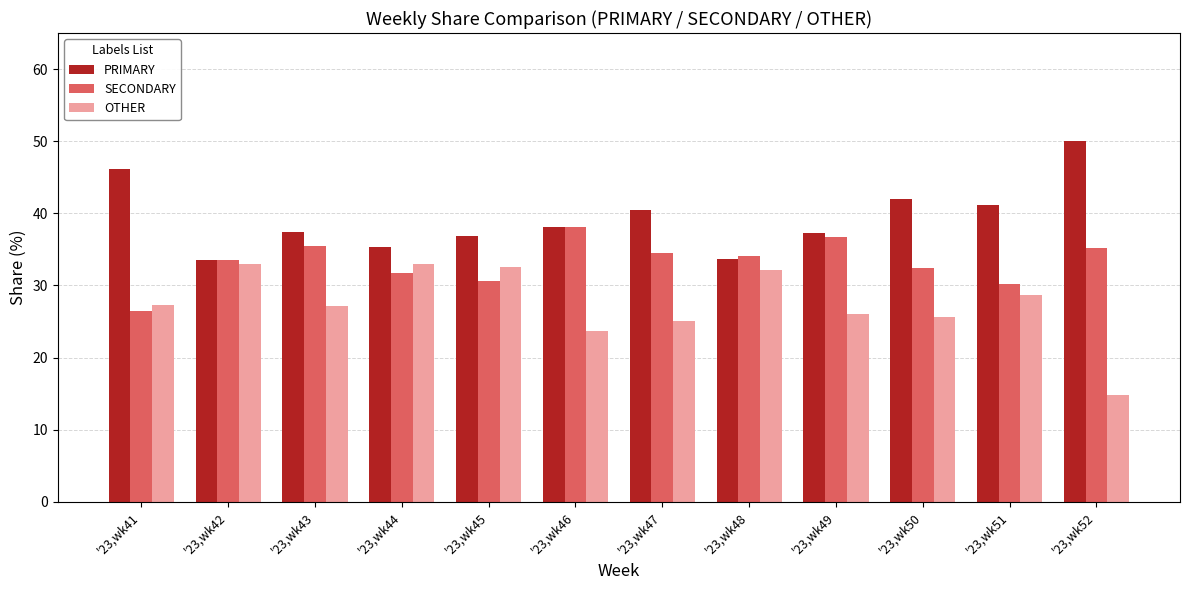

Between '23,wk44 and '23,wk52, which series saw the biggest shift?

OTHER